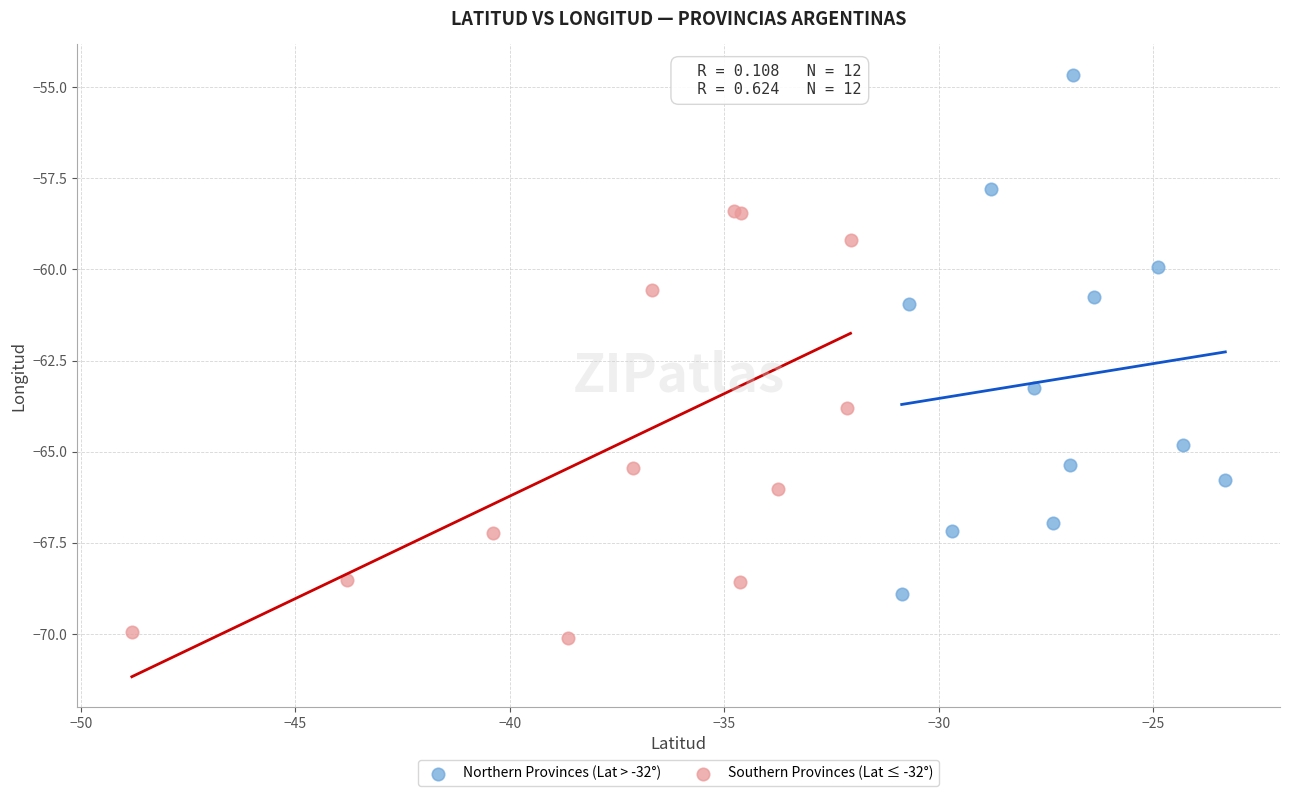

Which series contains the highest Y value?

Northern Provinces (Lat > -32°)